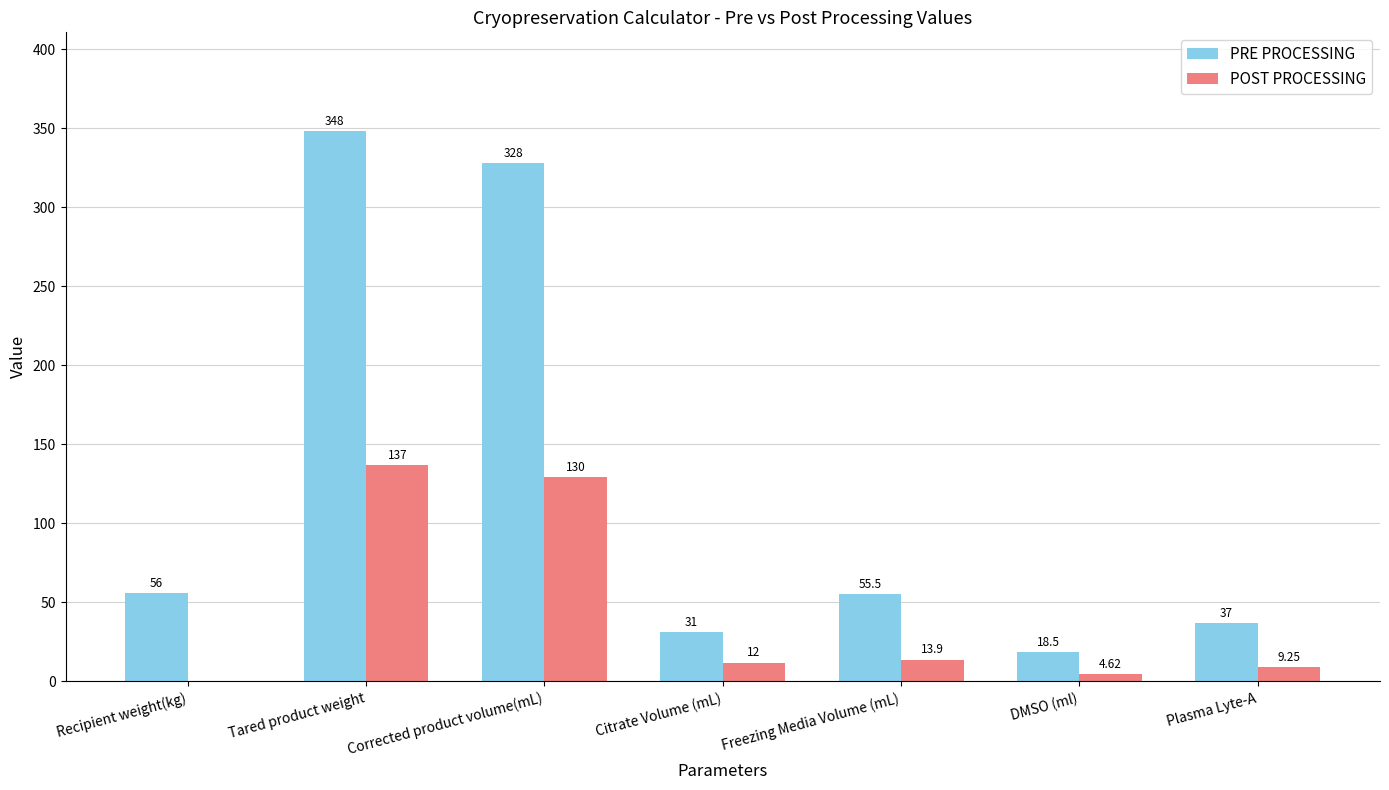

Is the value of PRE PROCESSING at Tared product weight greater than the value of POST PROCESSING at Citrate Volume (mL)?

Yes